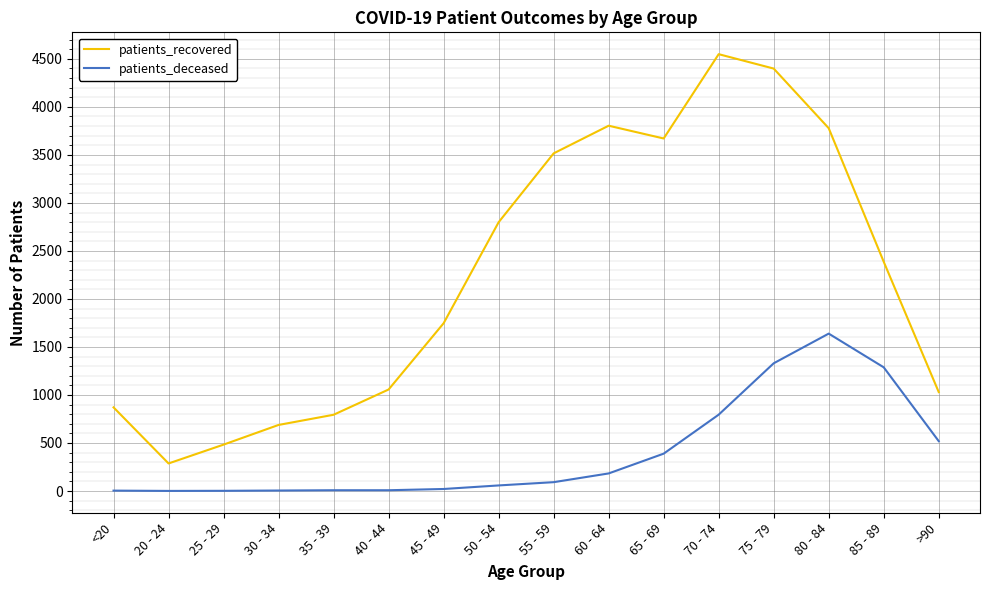

What is the average value of the patients_recovered series?

2241